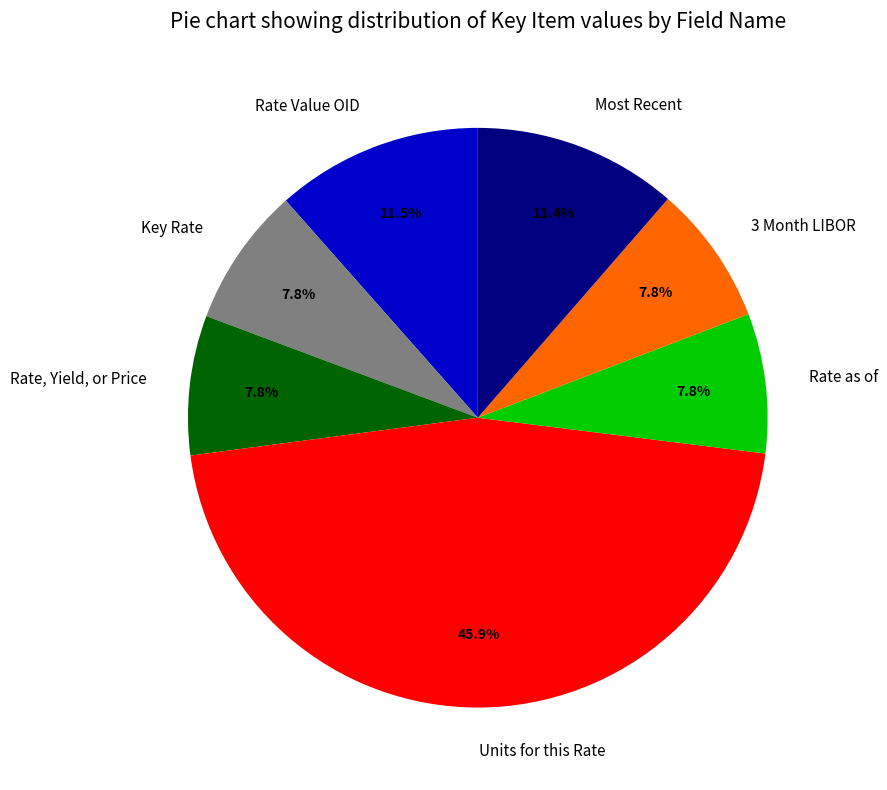

Do 3 Month LIBOR and Key Rate together represent more than half of the pie?

No